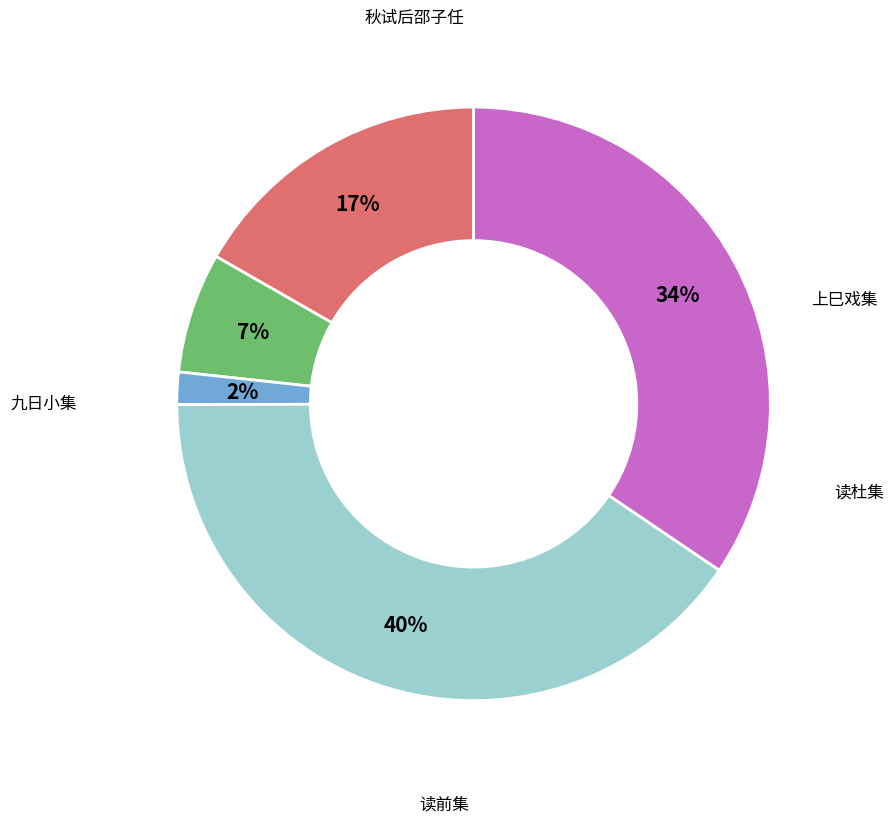

How many segments does this pie chart have?

5